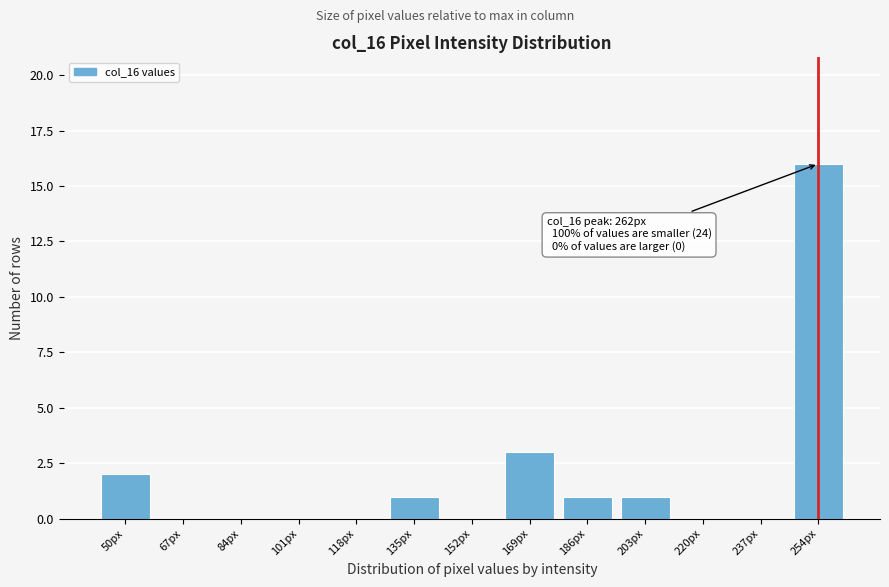

Reading left to right, what are all the values shown in this chart?

50px=2	67px=0	84px=0	101px=0	118px=0	135px=1	152px=0	169px=3	186px=1	203px=1	220px=0	237px=0	254px=16